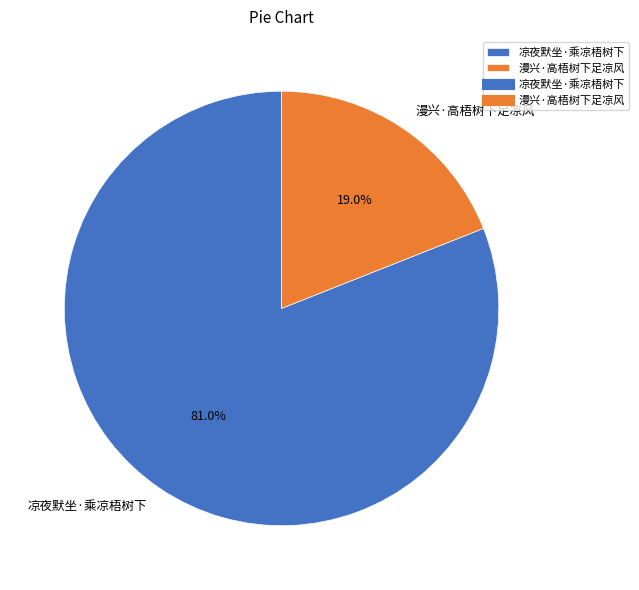

Is there any slice that represents more than half of the pie?

Yes